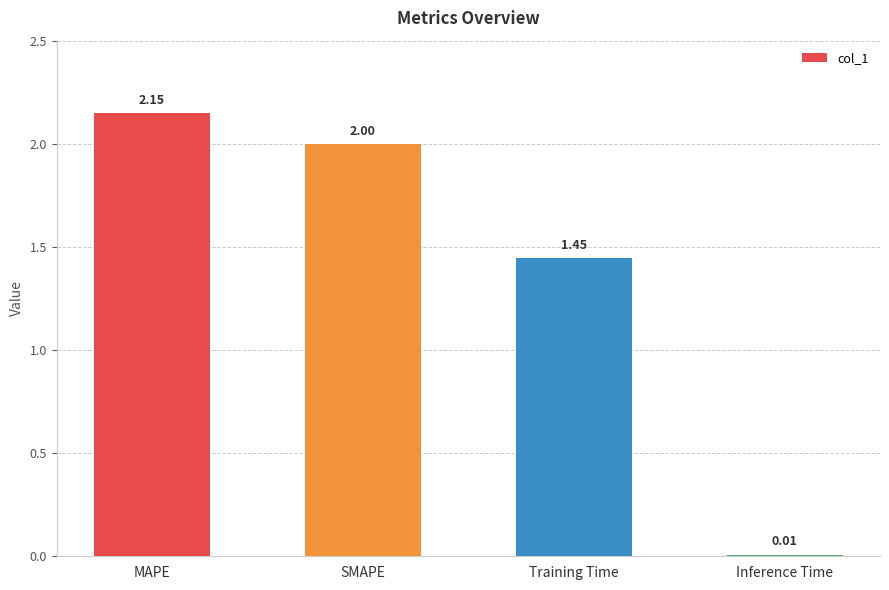

Which label corresponds to the smallest value in the chart?

Inference Time